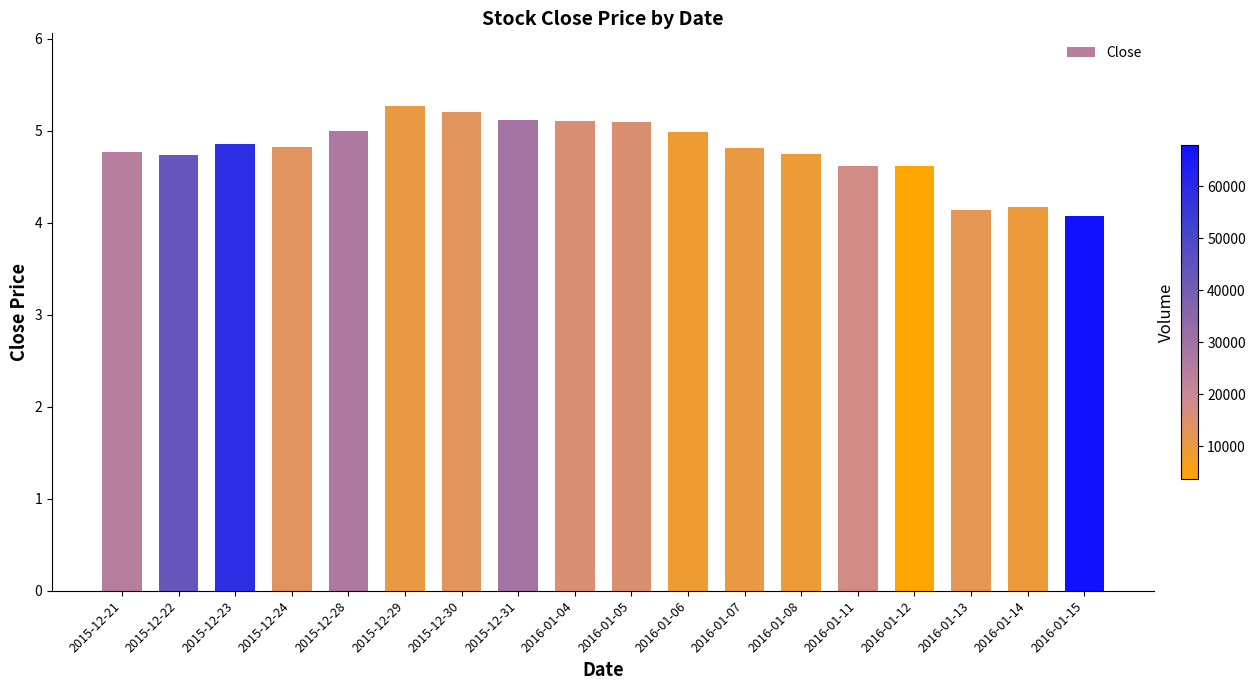

What is the difference between the maximum and minimum values?

1.2